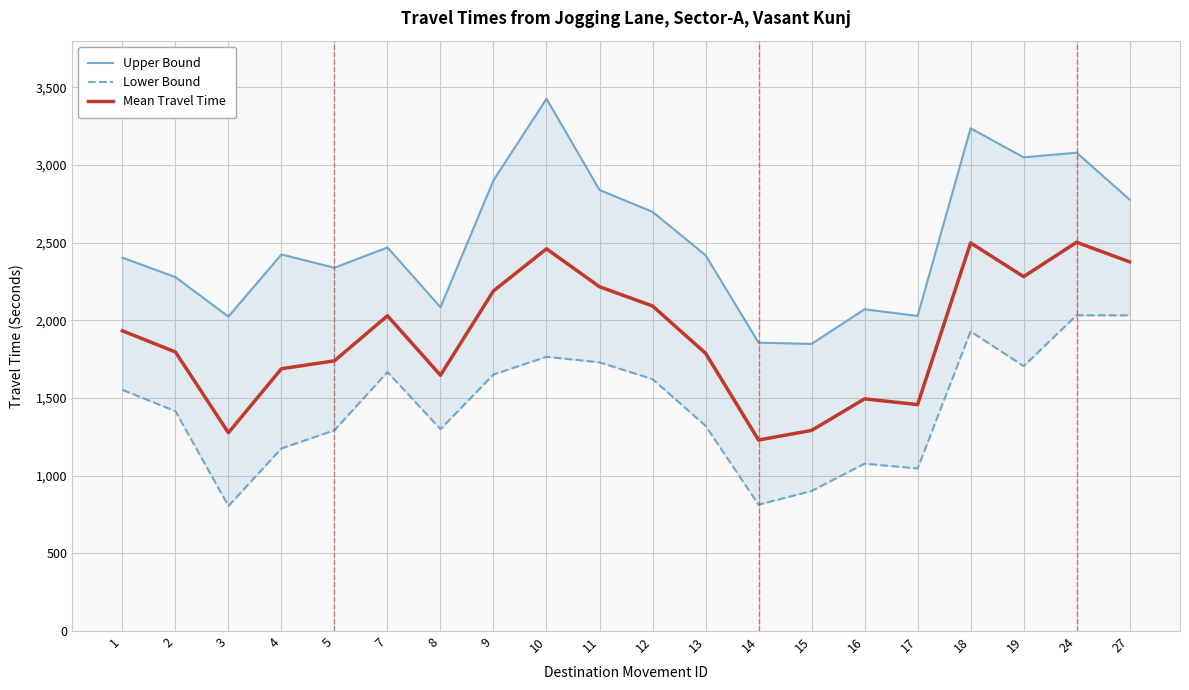

At which category is the sum across all series the highest?

18